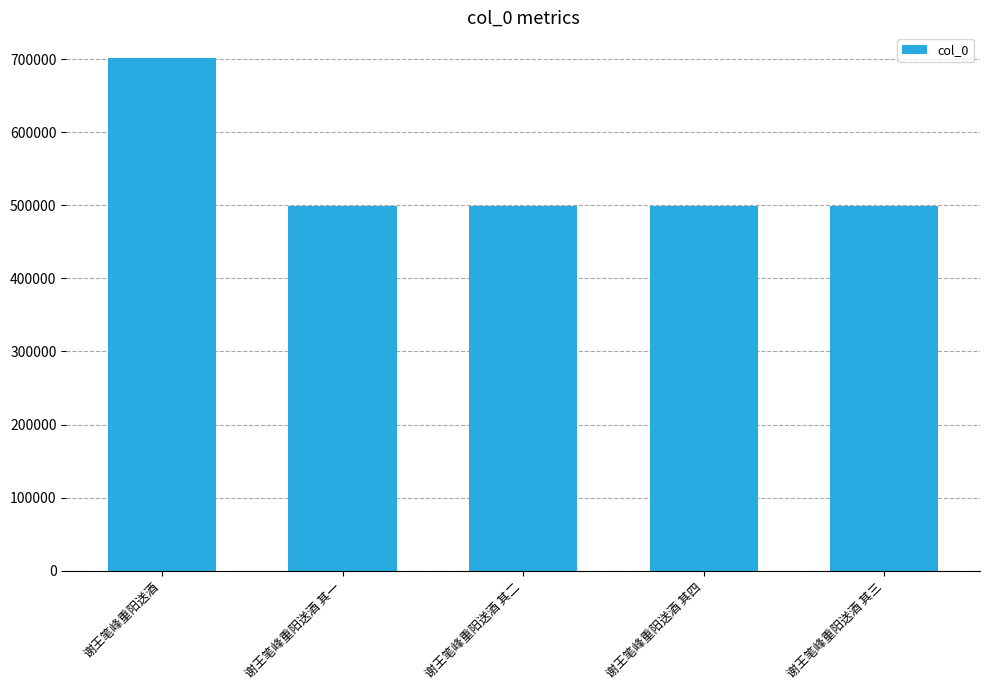

Which label corresponds to the largest value in the chart?

谢王笔峰重阳送酒